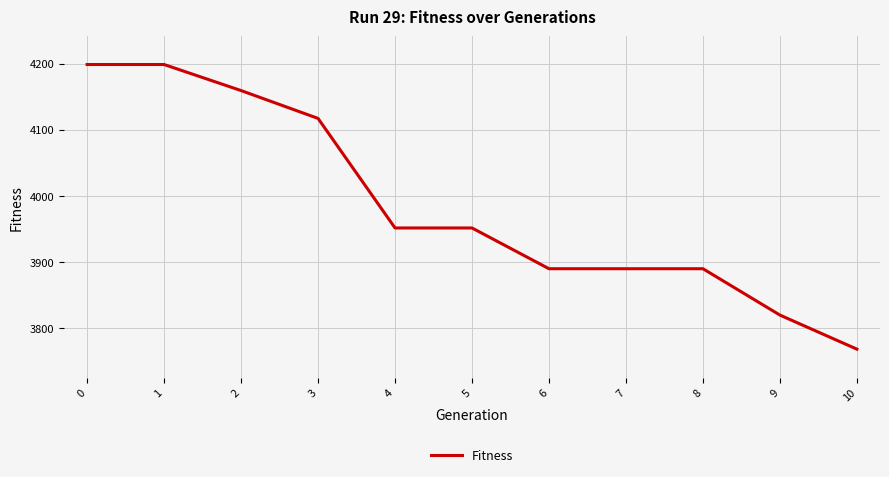

Does the chart display data point markers on the line(s)?

No